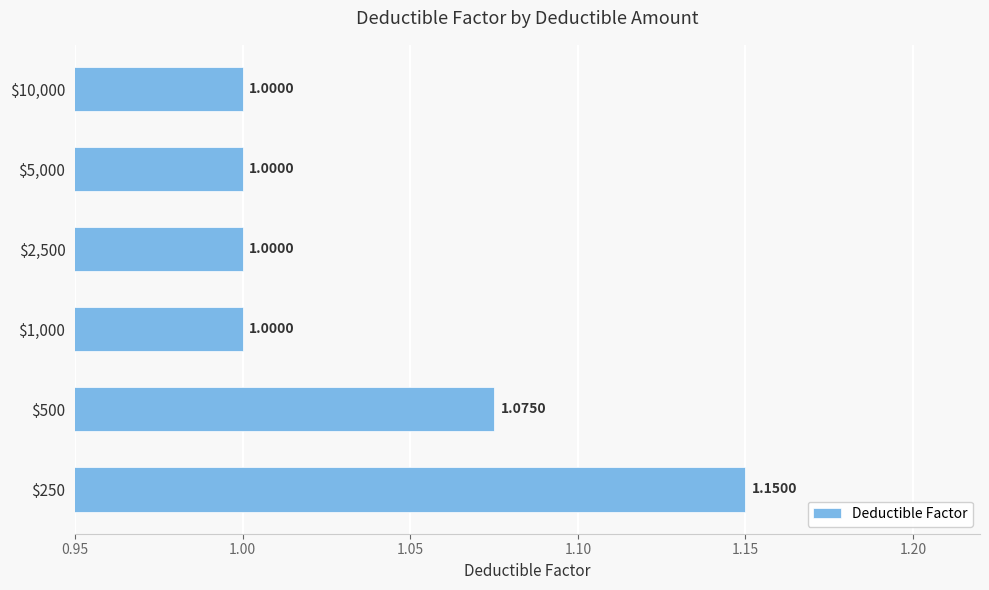

What is the average value?

1.0